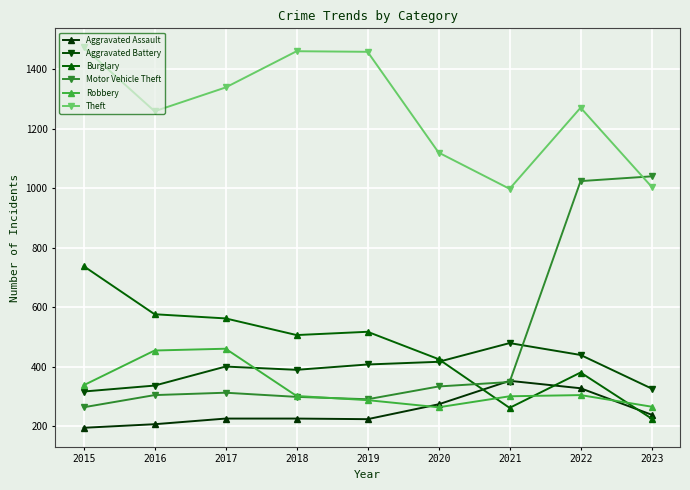

What is the total value across all series at 2015?

3322